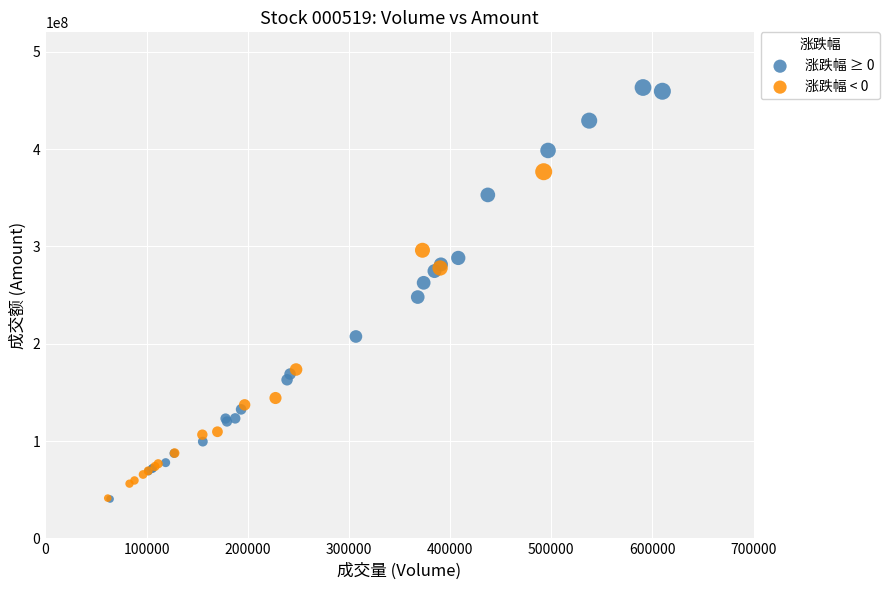

What are all the series names shown in the legend?

涨跌幅 ≥ 0, 涨跌幅 < 0